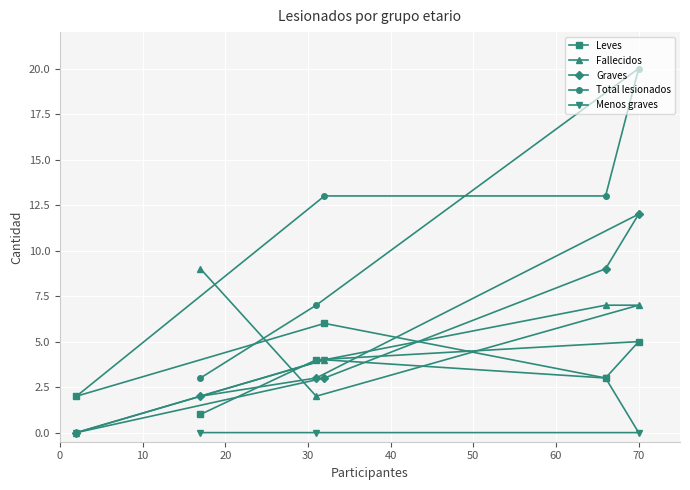

What is the sum of all Fallecidos values?

29